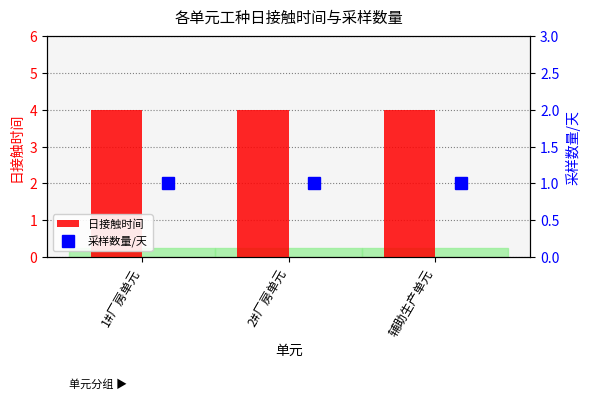

List the series in order of their overall mean, highest first.

日接触时间, 采样数量/天